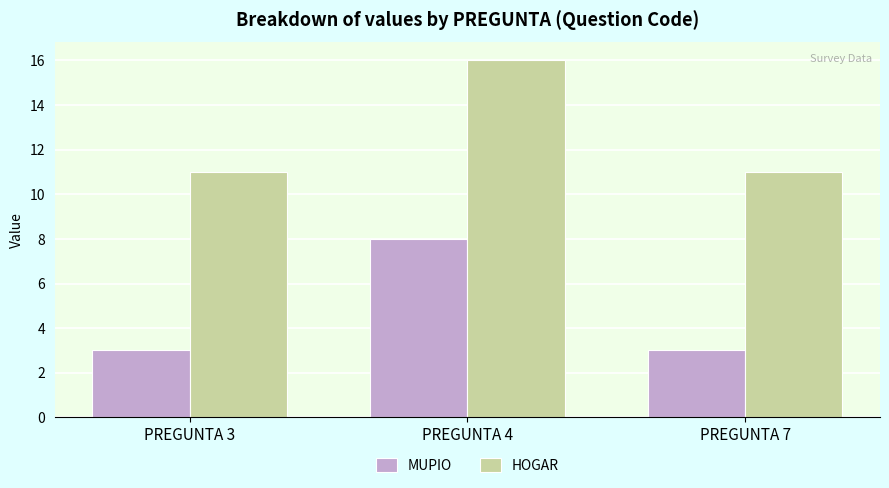

What is the sum of the HOGAR values at PREGUNTA 3 and PREGUNTA 4?

27